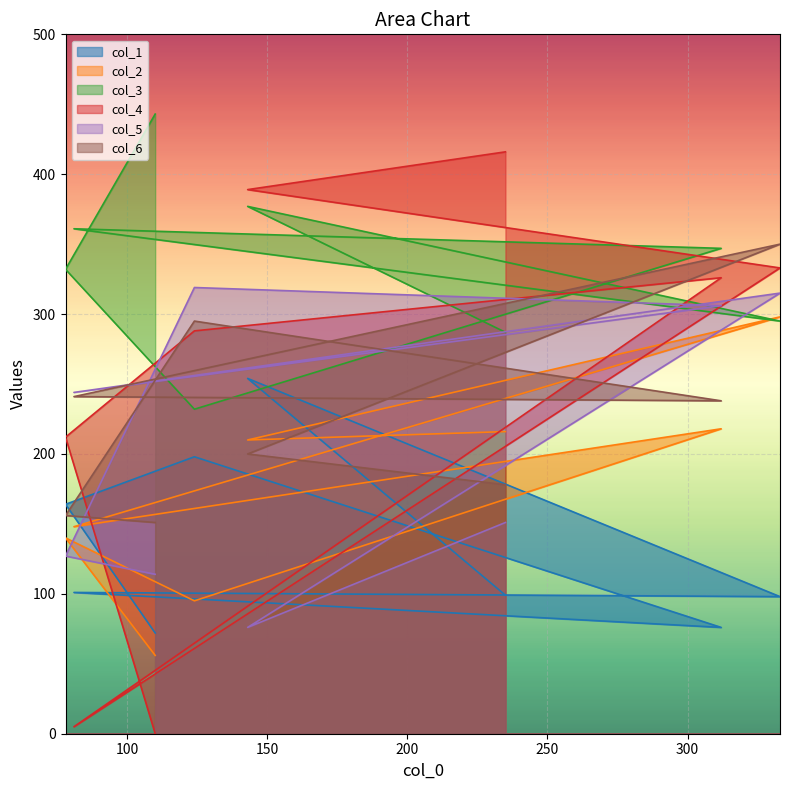

What is the sum of the col_2 values at 200 and 300?

516